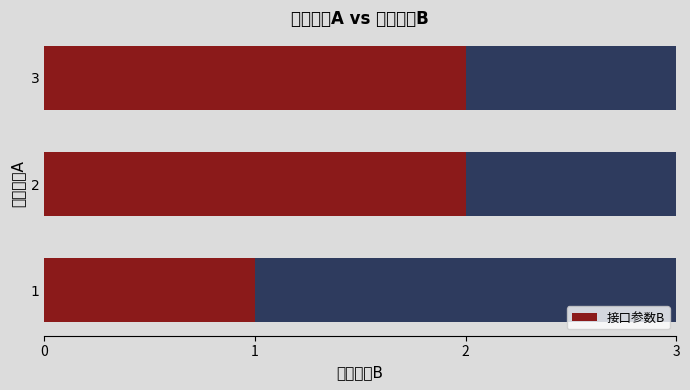

Reading left to right, extract all data points from this chart.

1	2	2